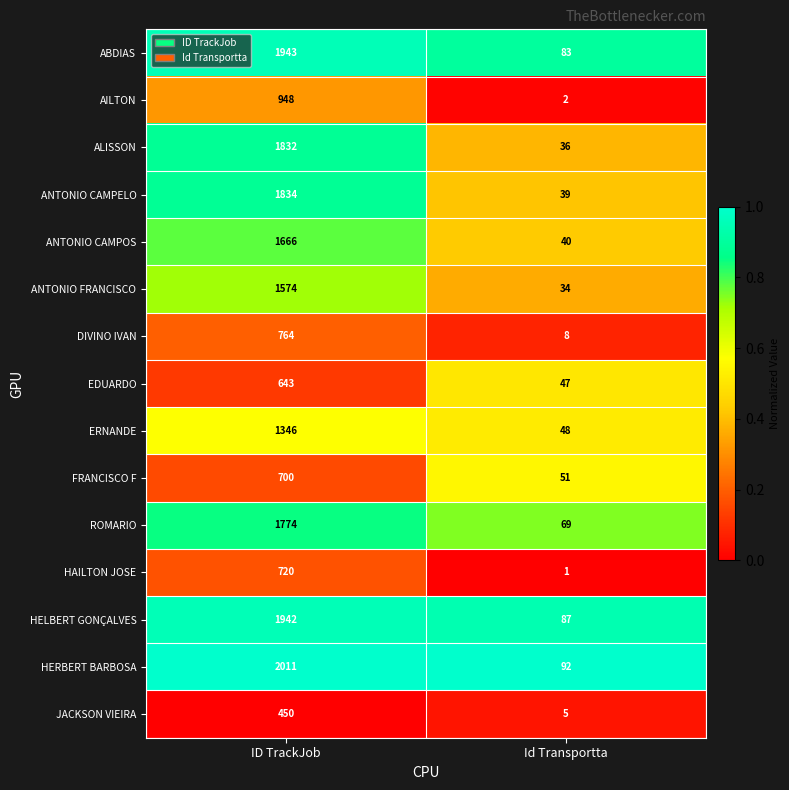

Which category has the highest value across all series?

ID TrackJob